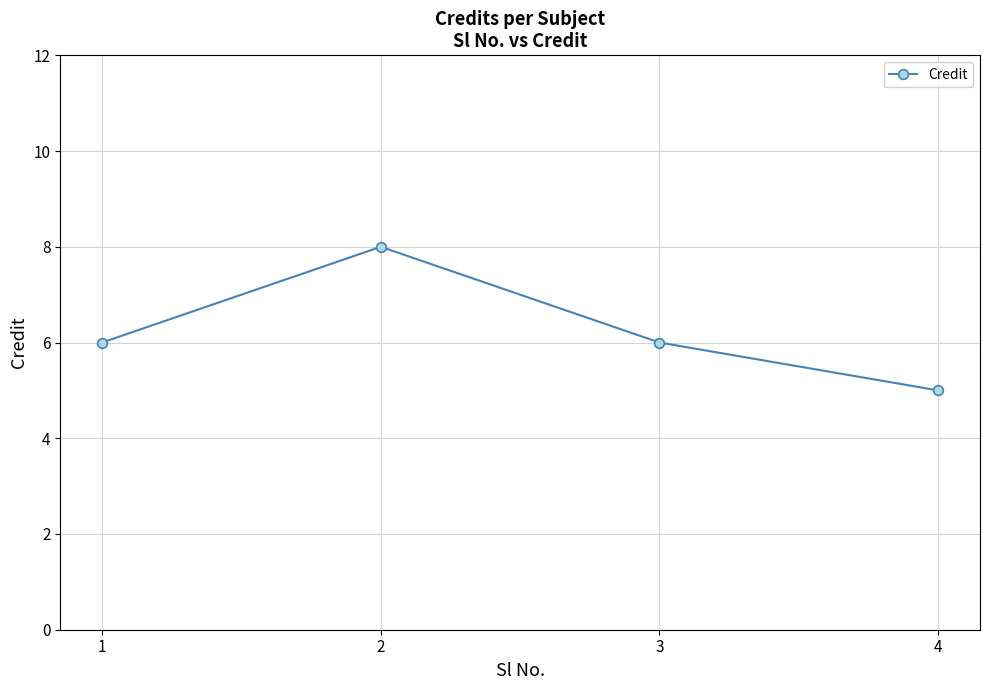

Which has a higher value, 4 or 3?

3